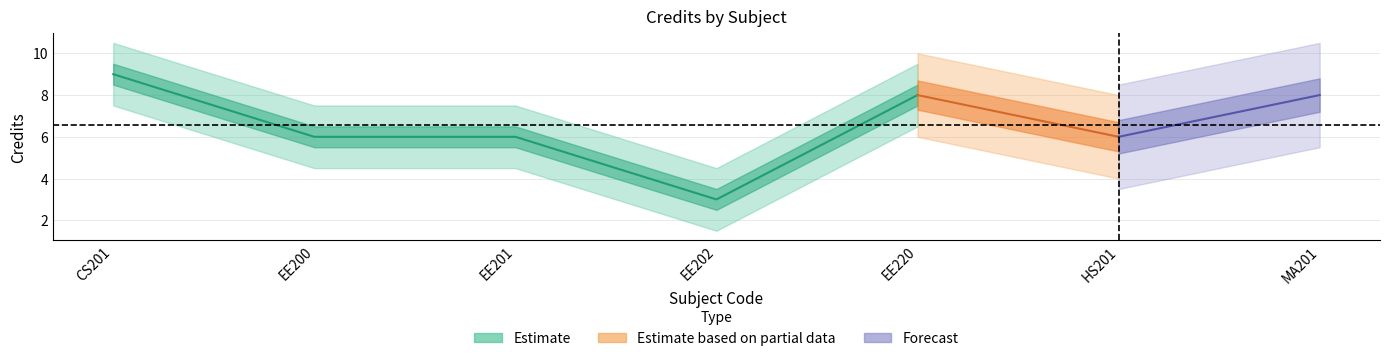

Where is the first local minimum?

EE202